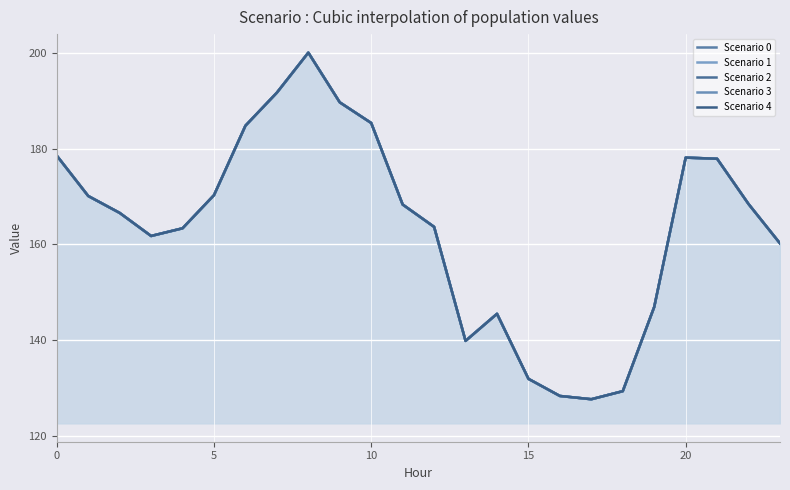

Which series has the largest total across all categories?

Scenario 0